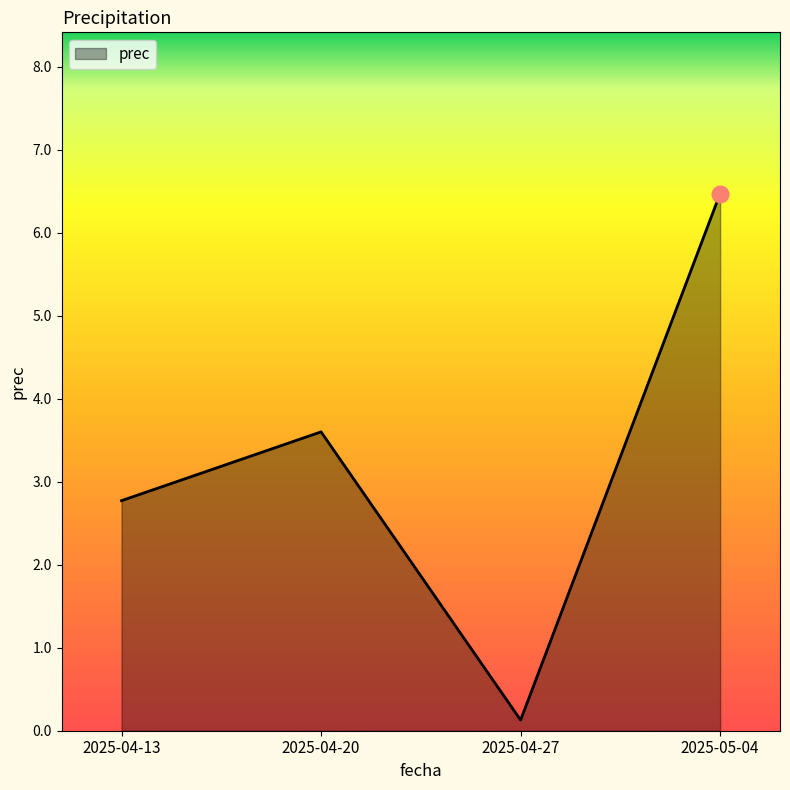

How many lines are shown in the chart?

1